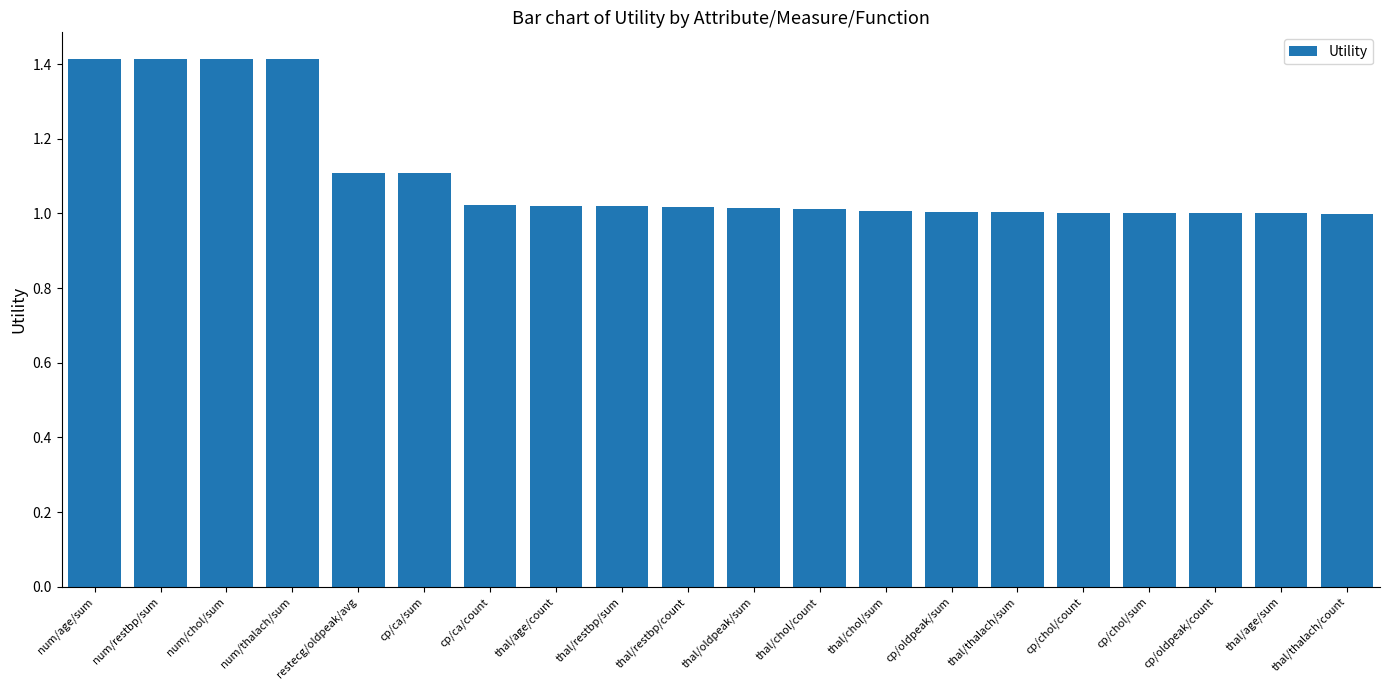

What is the difference between the maximum and minimum values?

0.4